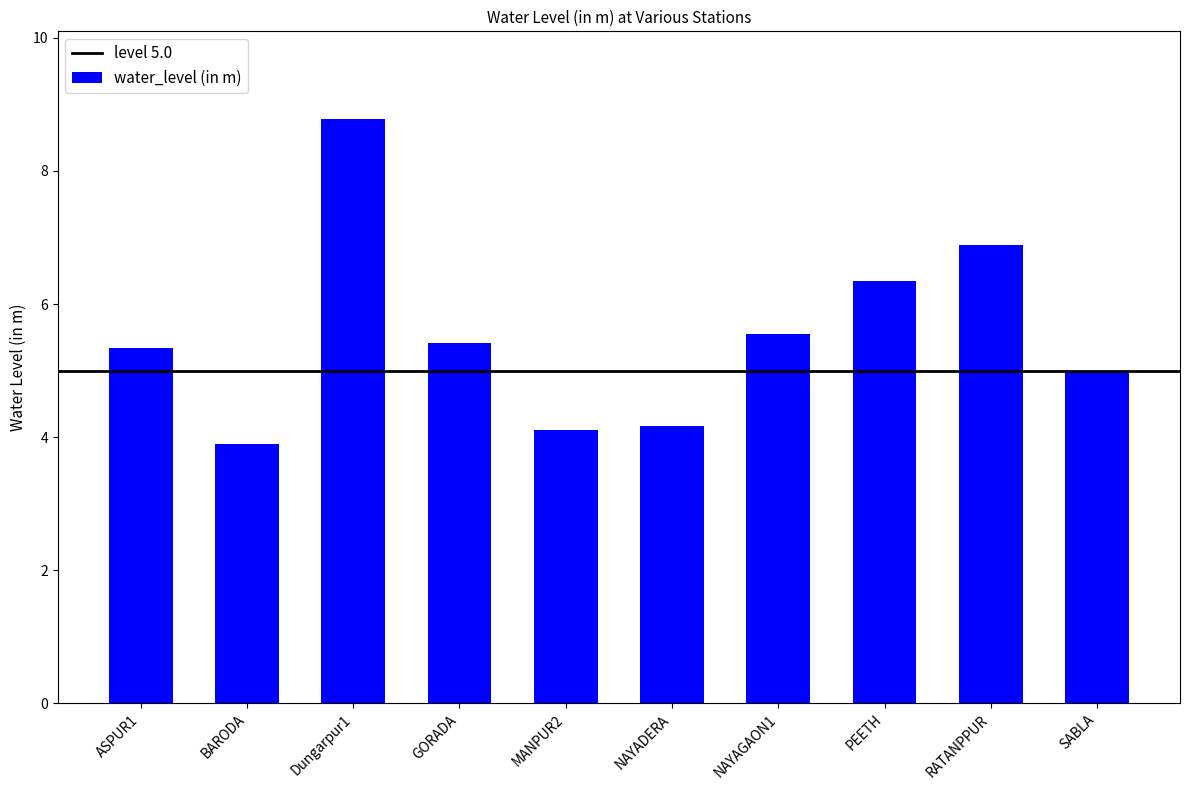

The chart shows a value of 5.4 at GORADA. True or false?

True